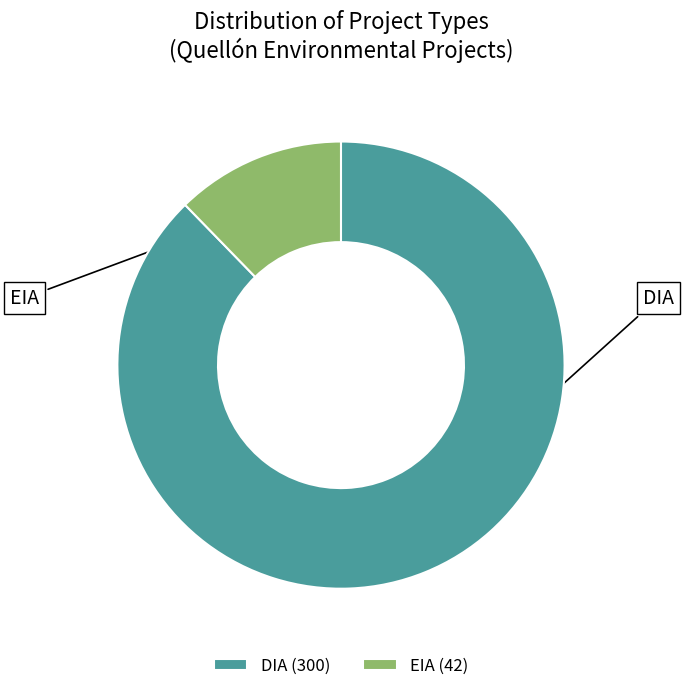

Which has a higher value, EIA or DIA?

DIA